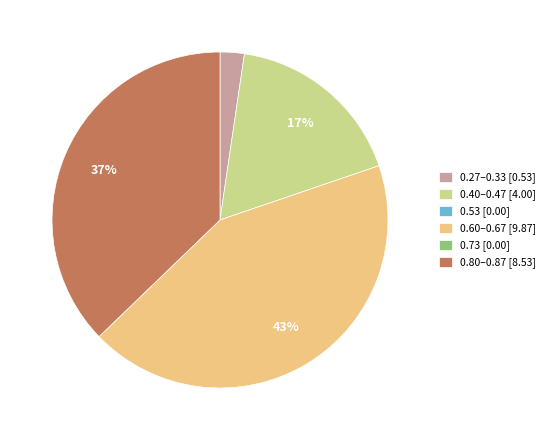

True or false: 0.40–0.47 [4.00] accounts for 17% of the total.

True